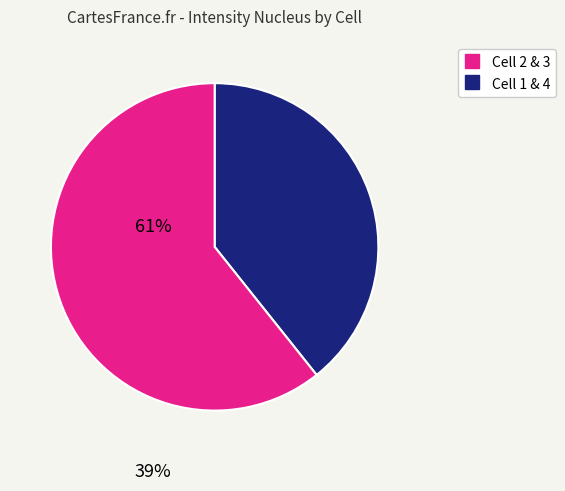

Is there a majority slice in this chart?

Yes